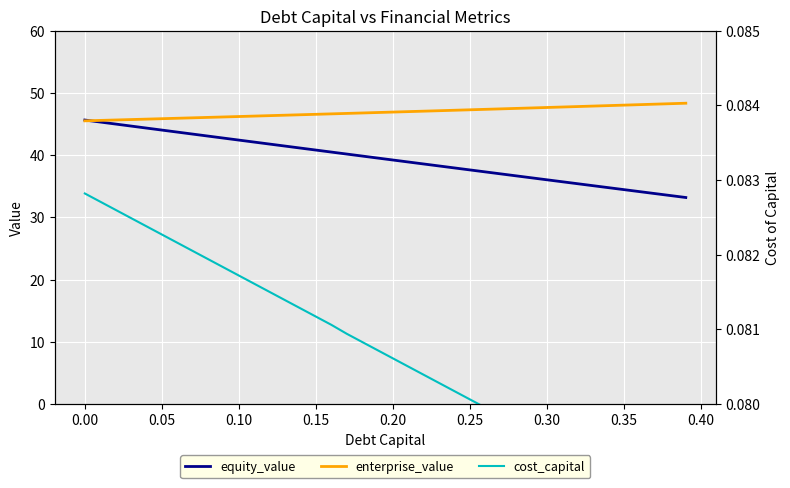

True or false: equity_value has more than 0 interior local peaks.

False